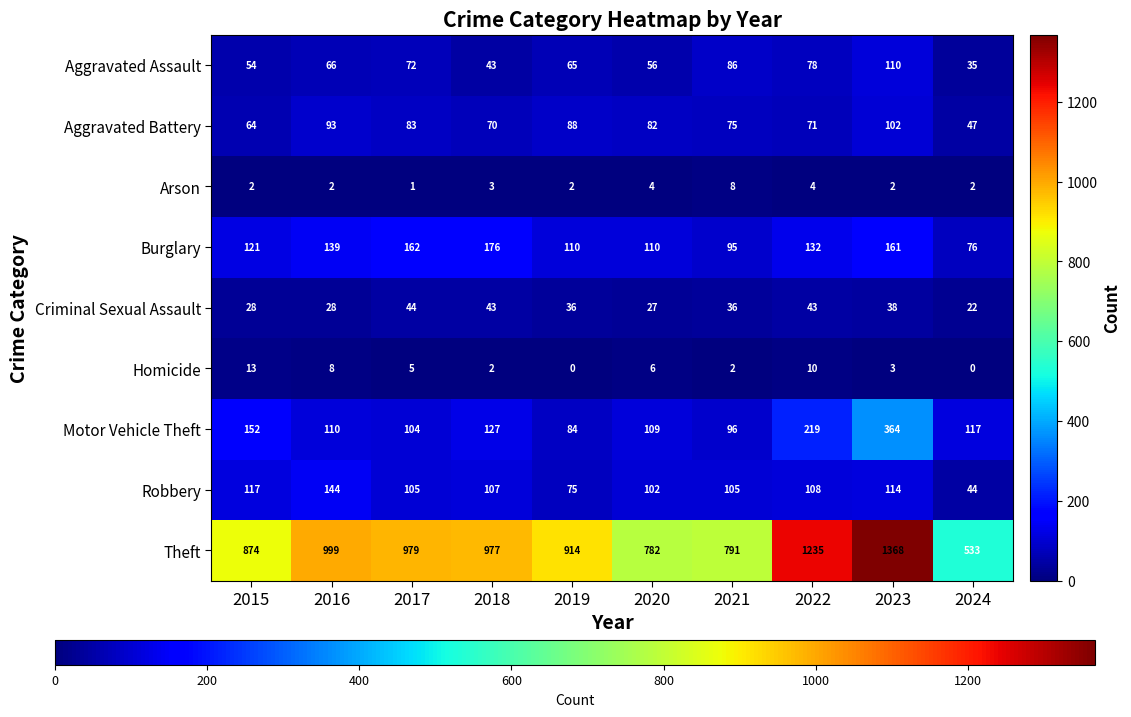

Which series has the largest range (max minus min)?

Theft